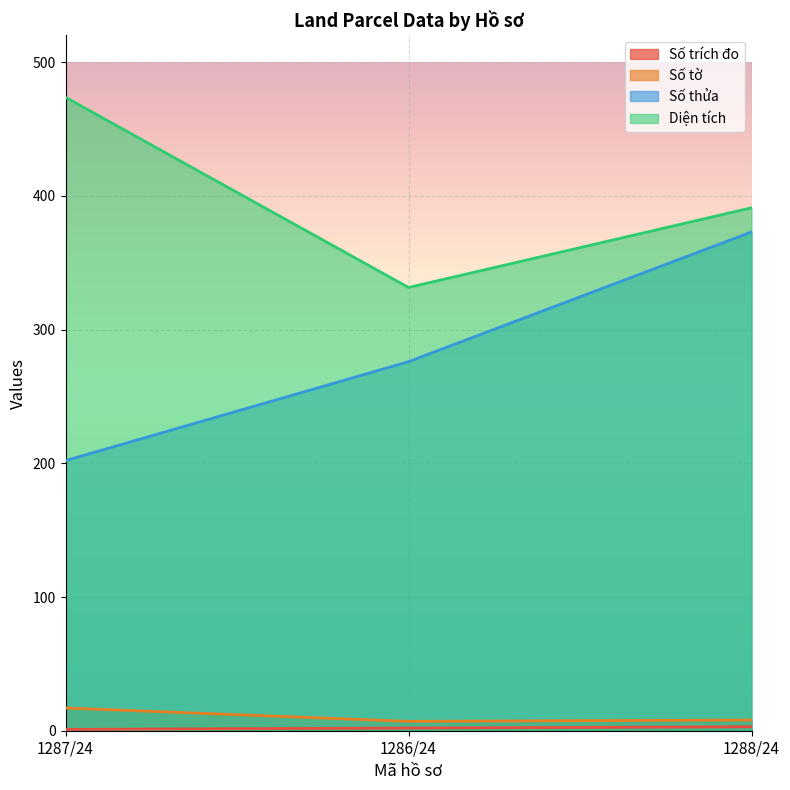

What is the value of the Số trích đo point at the 2nd from the left?

2.0